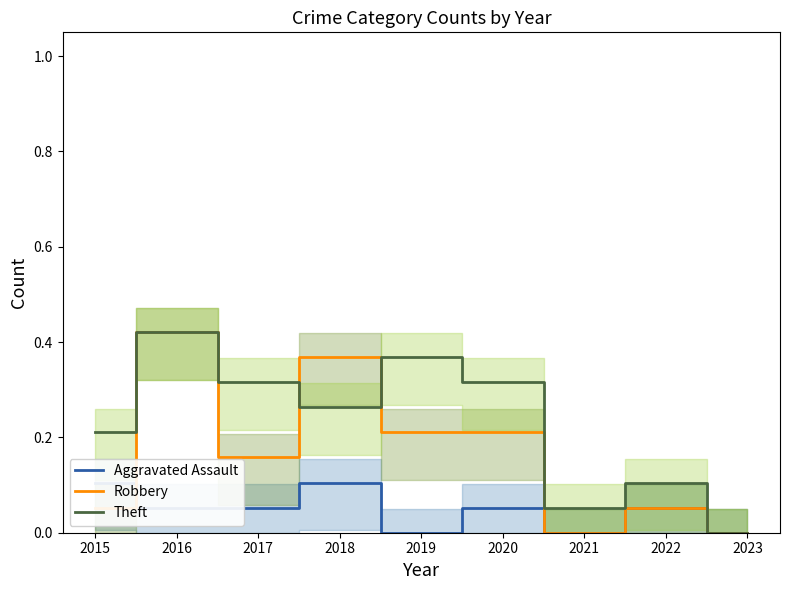

List the labels in order of Robbery value, smallest first.

2021, 2023, 2015, 2022, 2017, 2019, 2020, 2018, 2016